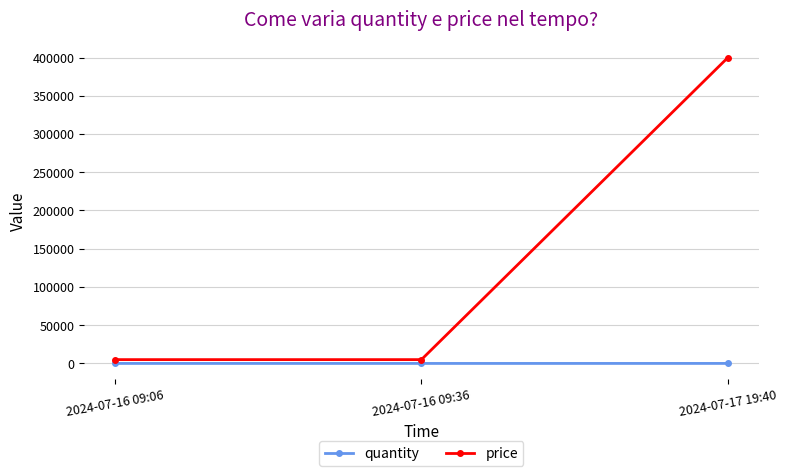

Which series has the largest range (max minus min)?

price